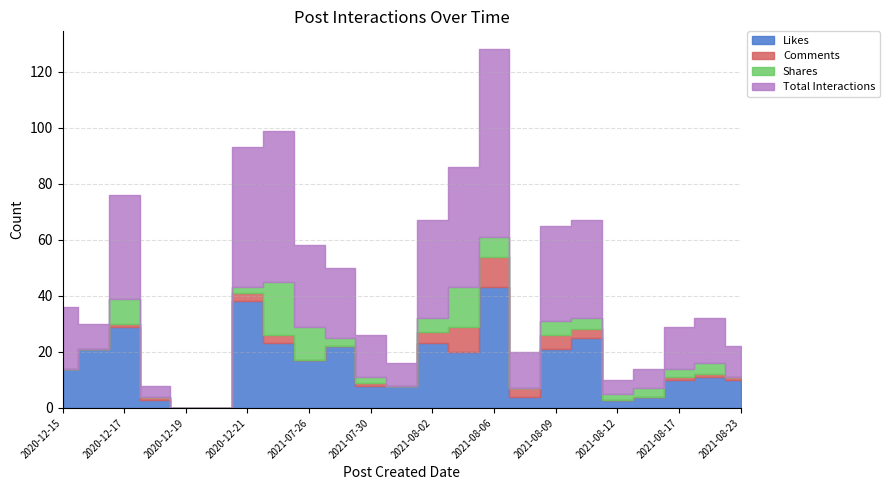

What is the total value across all series at 2021-07-27?

50